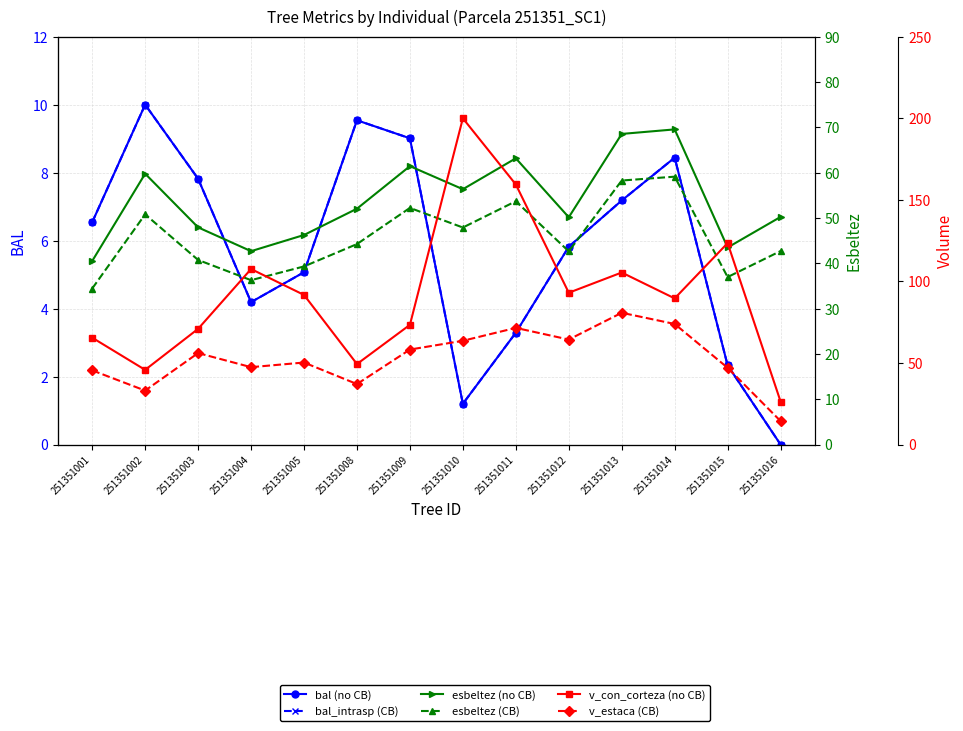

Which series has the largest range (max minus min)?

v_con_corteza (no CB)